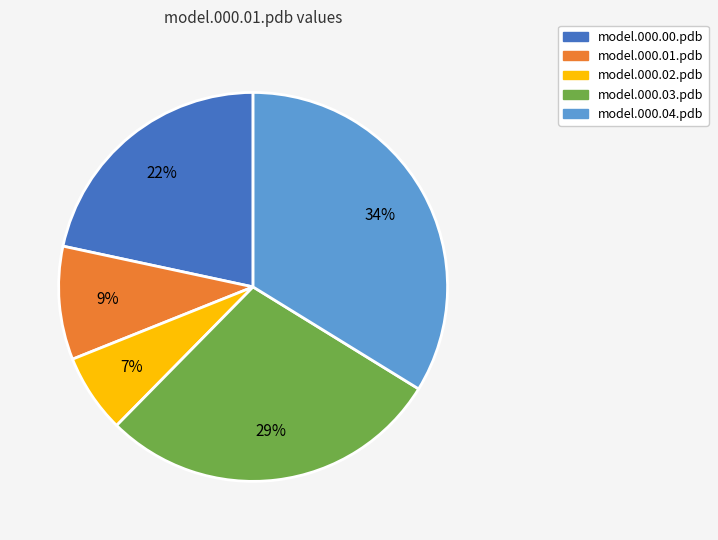

How many segments does this pie chart have?

5